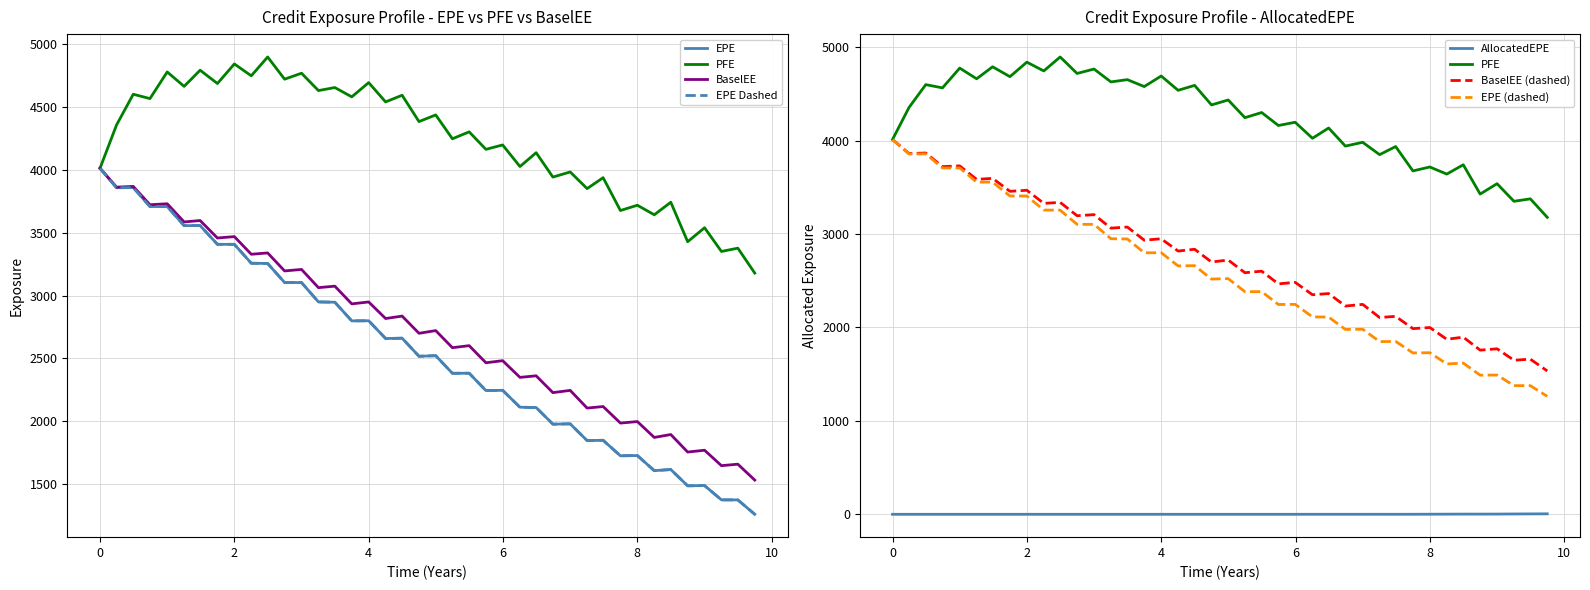

What is the sum of the EPE values at 5.74521 and 6.25205?

4358.0